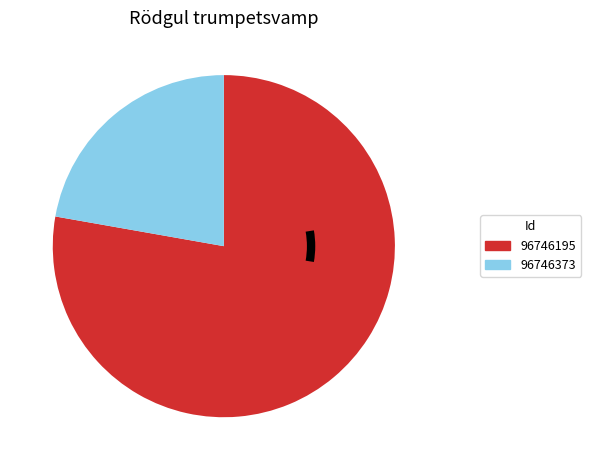

Which has a higher value, 96746373 or 96746195?

96746195